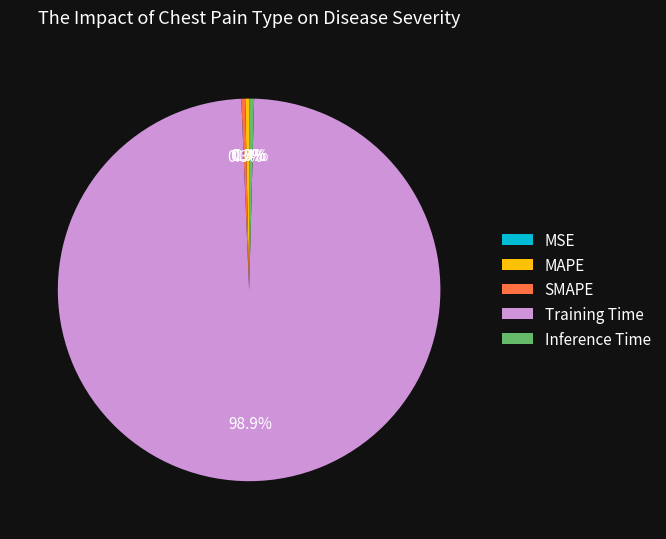

To the nearest percent, what is the difference between the largest and smallest slice percentages?

99%